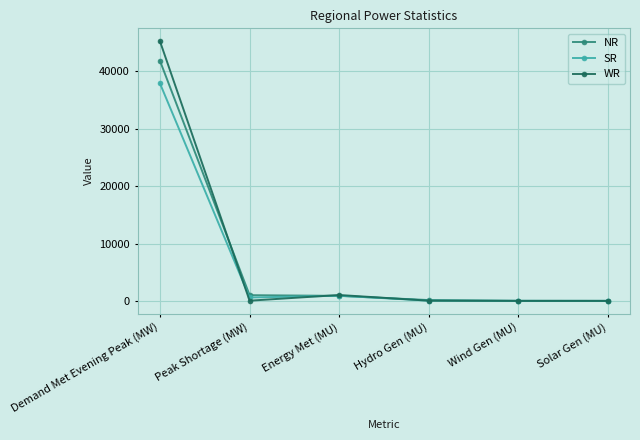

In WR, how many points are lower than both neighbors (excluding endpoints)?

1